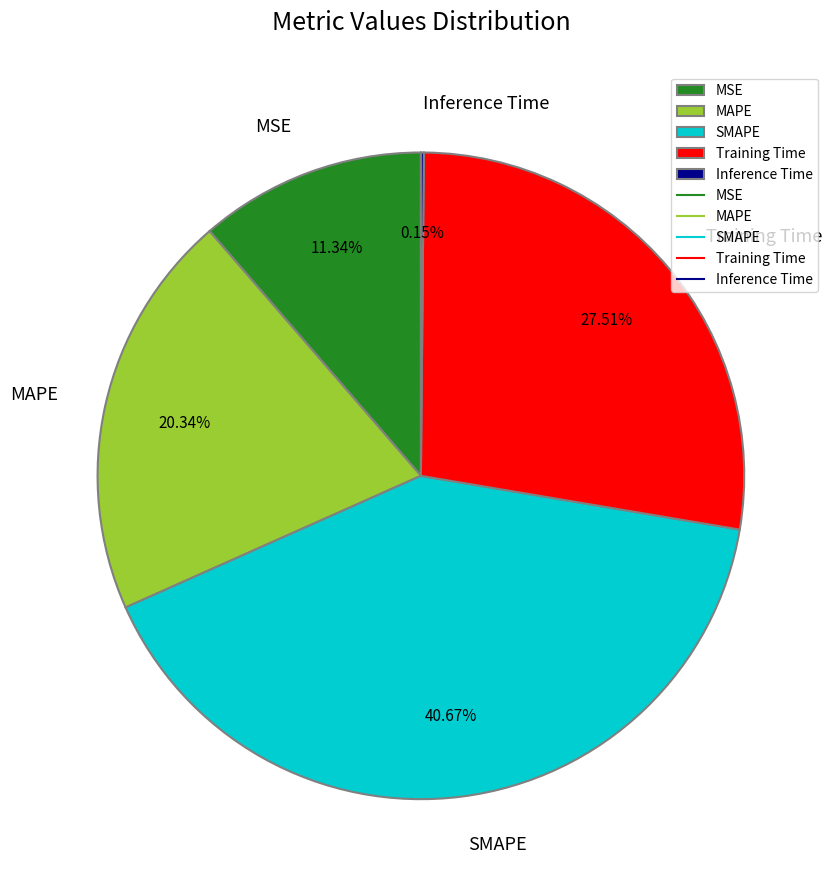

Combined, do Training Time and SMAPE account for over 50%?

Yes